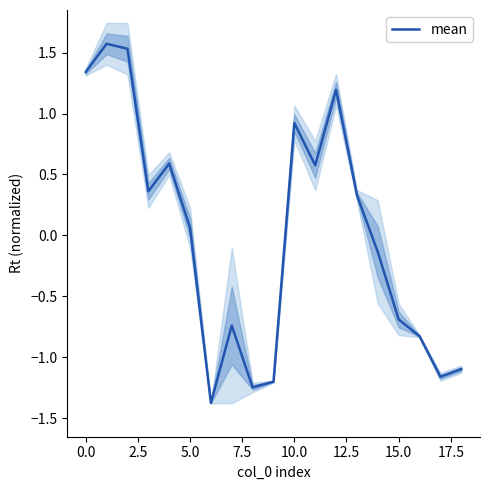

Where is mean nearest to the value 0?

5.0